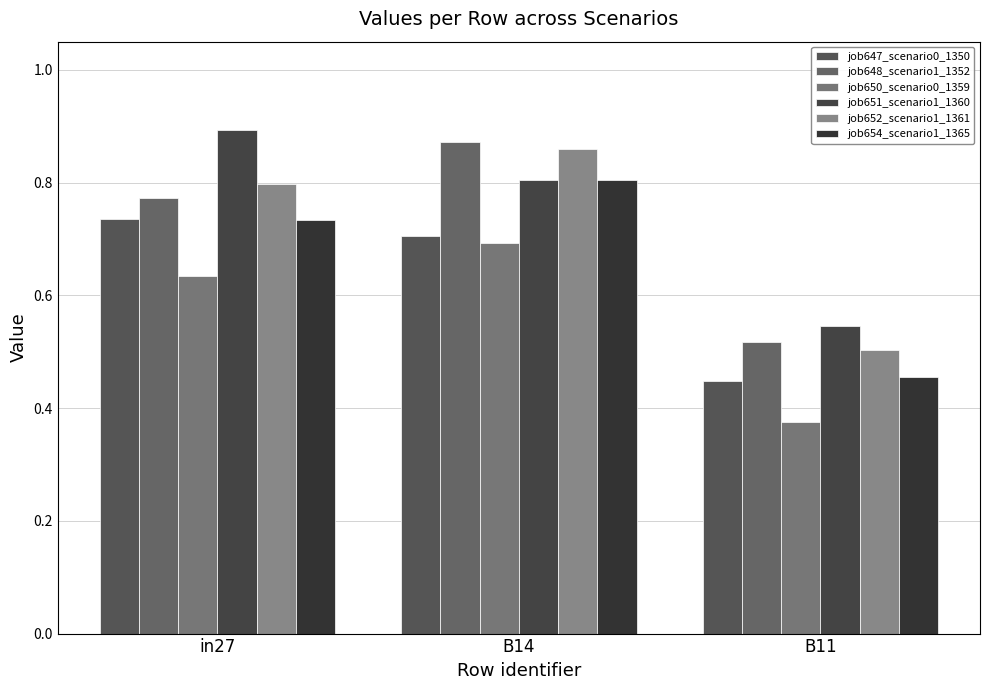

Reading left to right, what are all the values shown in this chart?

job647_scenario0_1350: 0.7	0.7	0.4
job648_scenario1_1352: 0.8	0.9	0.5
job650_scenario0_1359: 0.6	0.7	0.4
job651_scenario1_1360: 0.9	0.8	0.5
job652_scenario1_1361: 0.8	0.9	0.5
job654_scenario1_1365: 0.7	0.8	0.5